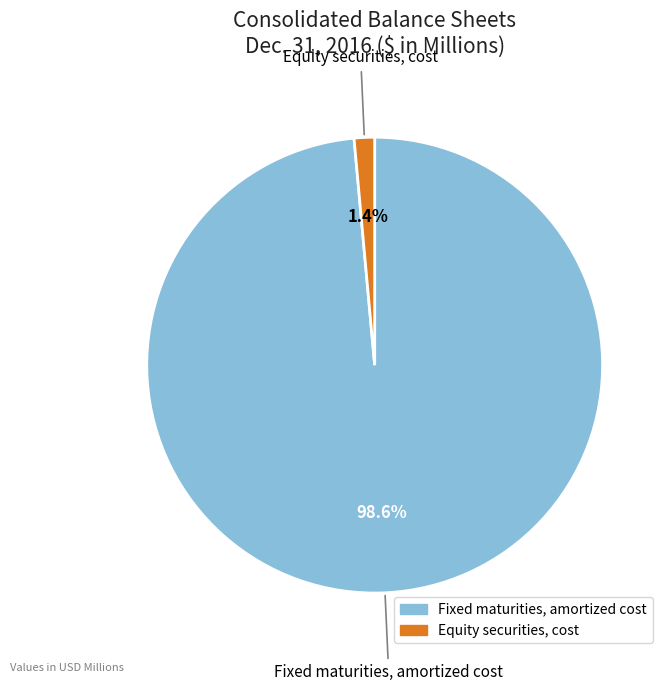

To the nearest percent, what is the difference between the largest and smallest slice percentages?

97%